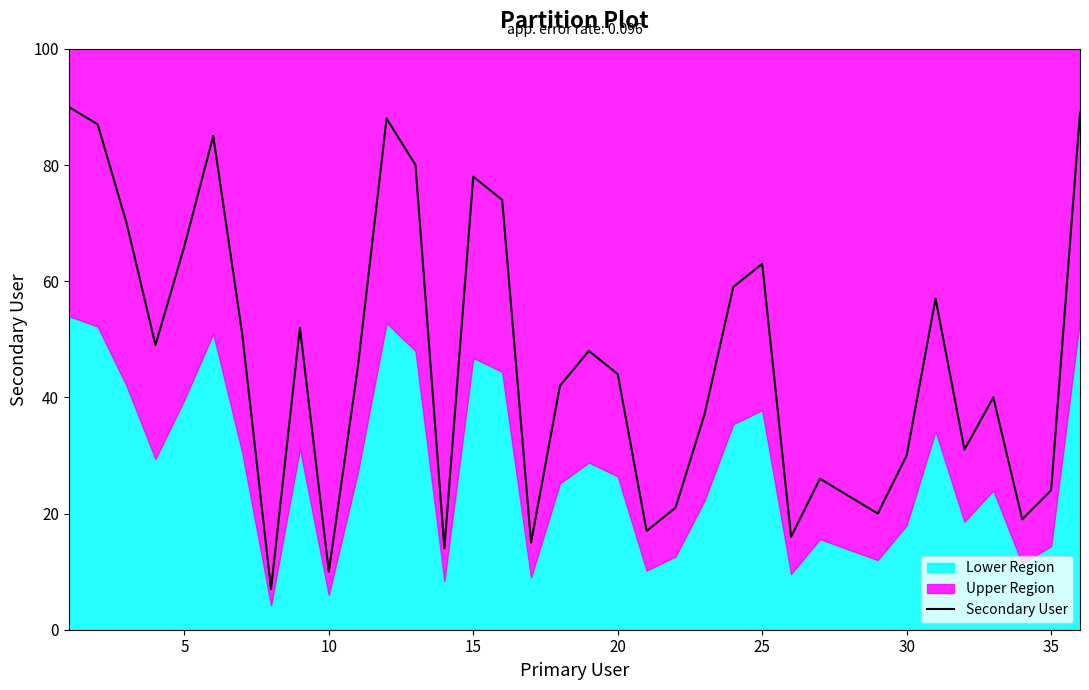

What is the average value?

46